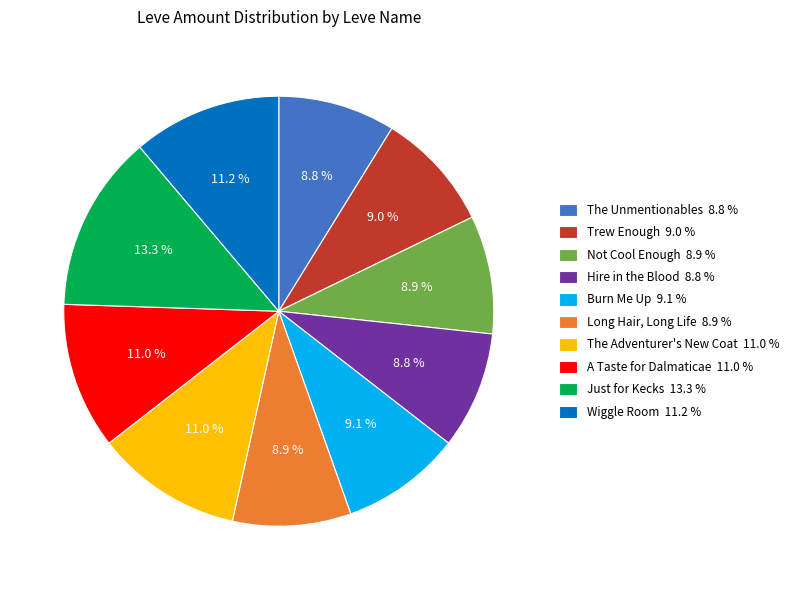

How many slices are in this pie chart?

10